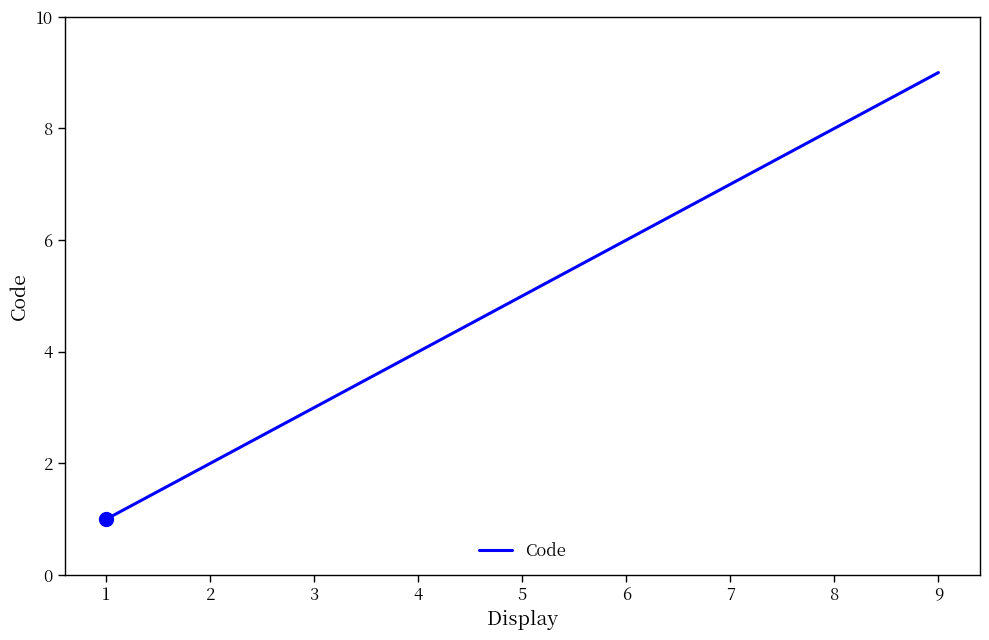

What is the maximum value shown in the chart?

9